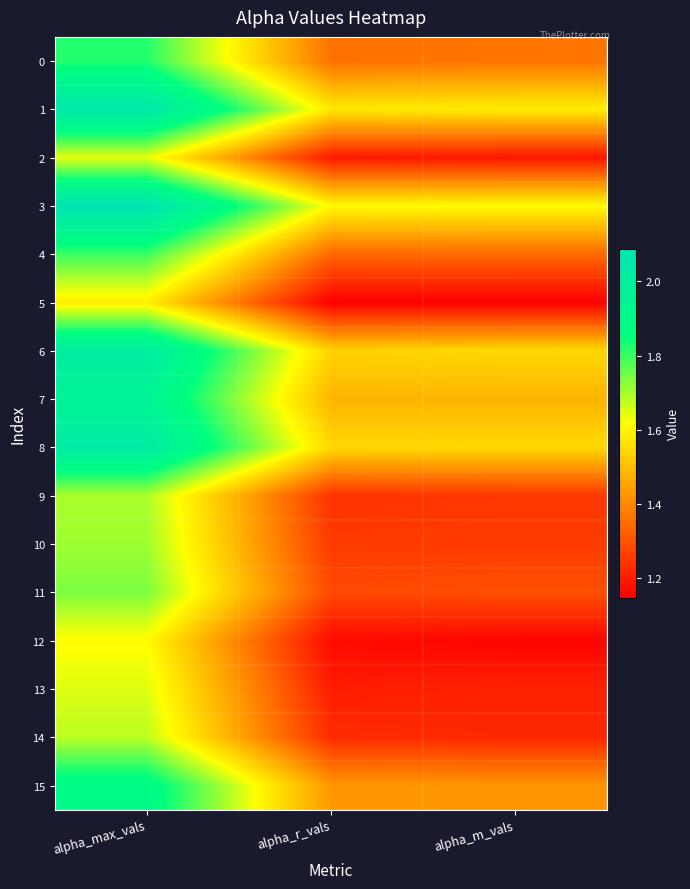

Reading right to left, what are all the values shown in this chart?

0: alpha_m_vals=1.4	alpha_r_vals=1.4	alpha_max_vals=1.8
1: alpha_m_vals=1.6	alpha_r_vals=1.6	alpha_max_vals=2.1
2: alpha_m_vals=1.2	alpha_r_vals=1.2	alpha_max_vals=1.6
3: alpha_m_vals=1.6	alpha_r_vals=1.6	alpha_max_vals=2.1
4: alpha_m_vals=1.3	alpha_r_vals=1.3	alpha_max_vals=1.8
5: alpha_m_vals=1.1	alpha_r_vals=1.1	alpha_max_vals=1.6
6: alpha_m_vals=1.5	alpha_r_vals=1.5	alpha_max_vals=2.0
7: alpha_m_vals=1.5	alpha_r_vals=1.5	alpha_max_vals=2.0
8: alpha_m_vals=1.6	alpha_r_vals=1.5	alpha_max_vals=2.0
9: alpha_m_vals=1.3	alpha_r_vals=1.2	alpha_max_vals=1.7
10: alpha_m_vals=1.3	alpha_r_vals=1.3	alpha_max_vals=1.7
11: alpha_m_vals=1.3	alpha_r_vals=1.3	alpha_max_vals=1.7
12: alpha_m_vals=1.2	alpha_r_vals=1.2	alpha_max_vals=1.6
13: alpha_m_vals=1.2	alpha_r_vals=1.2	alpha_max_vals=1.6
14: alpha_m_vals=1.2	alpha_r_vals=1.2	alpha_max_vals=1.7
15: alpha_m_vals=1.4	alpha_r_vals=1.4	alpha_max_vals=1.9